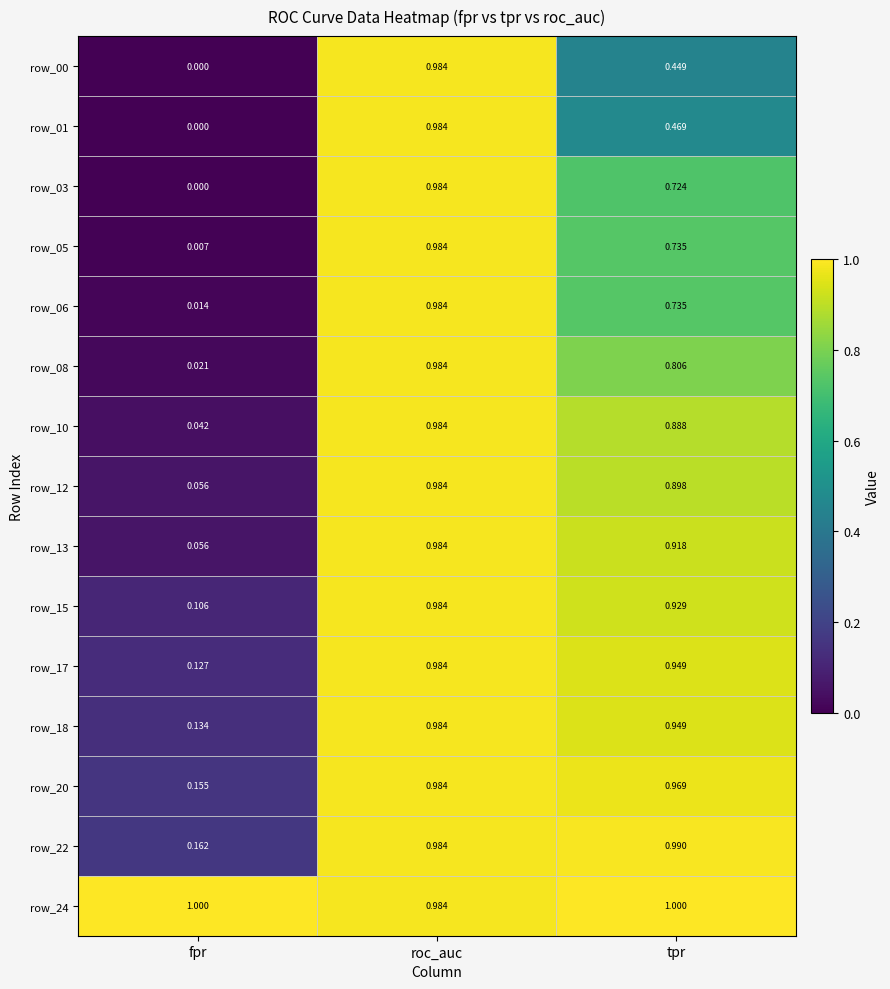

Rank the categories by row_01 value from lowest to highest.

fpr, tpr, roc_auc